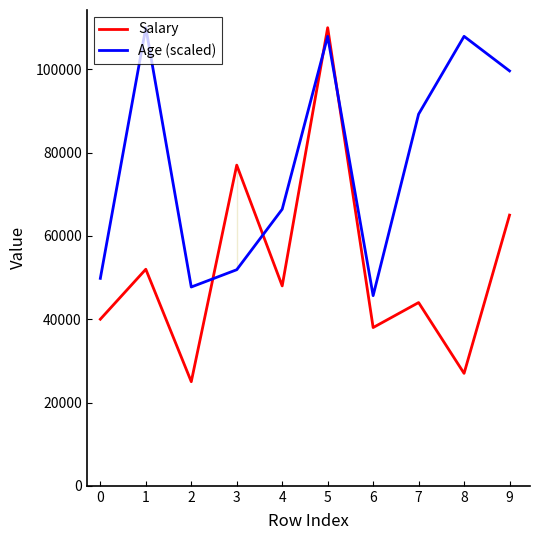

After their last crossing, which series has the higher values: Age (scaled) or Salary?

Age (scaled)